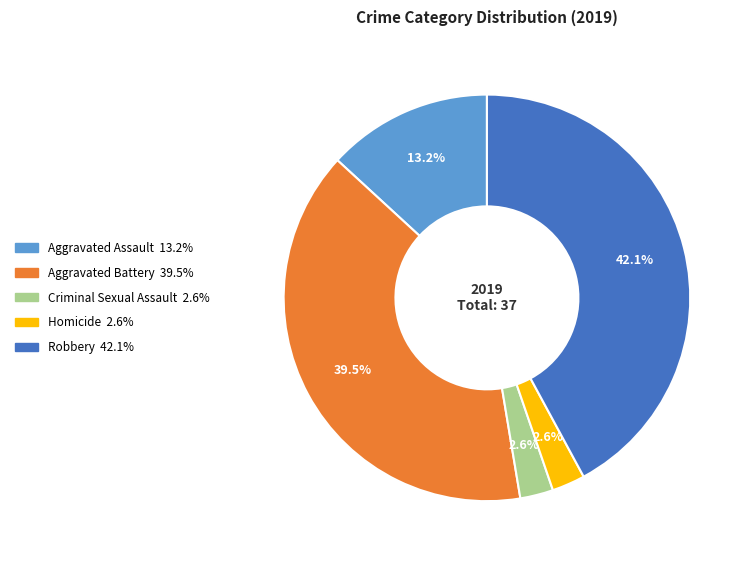

Does Robbery account for over 50% of the chart?

No